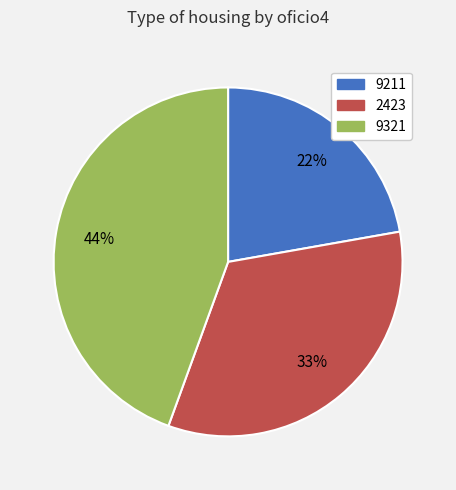

What percentage is the 2423 slice, to the nearest percent?

33%